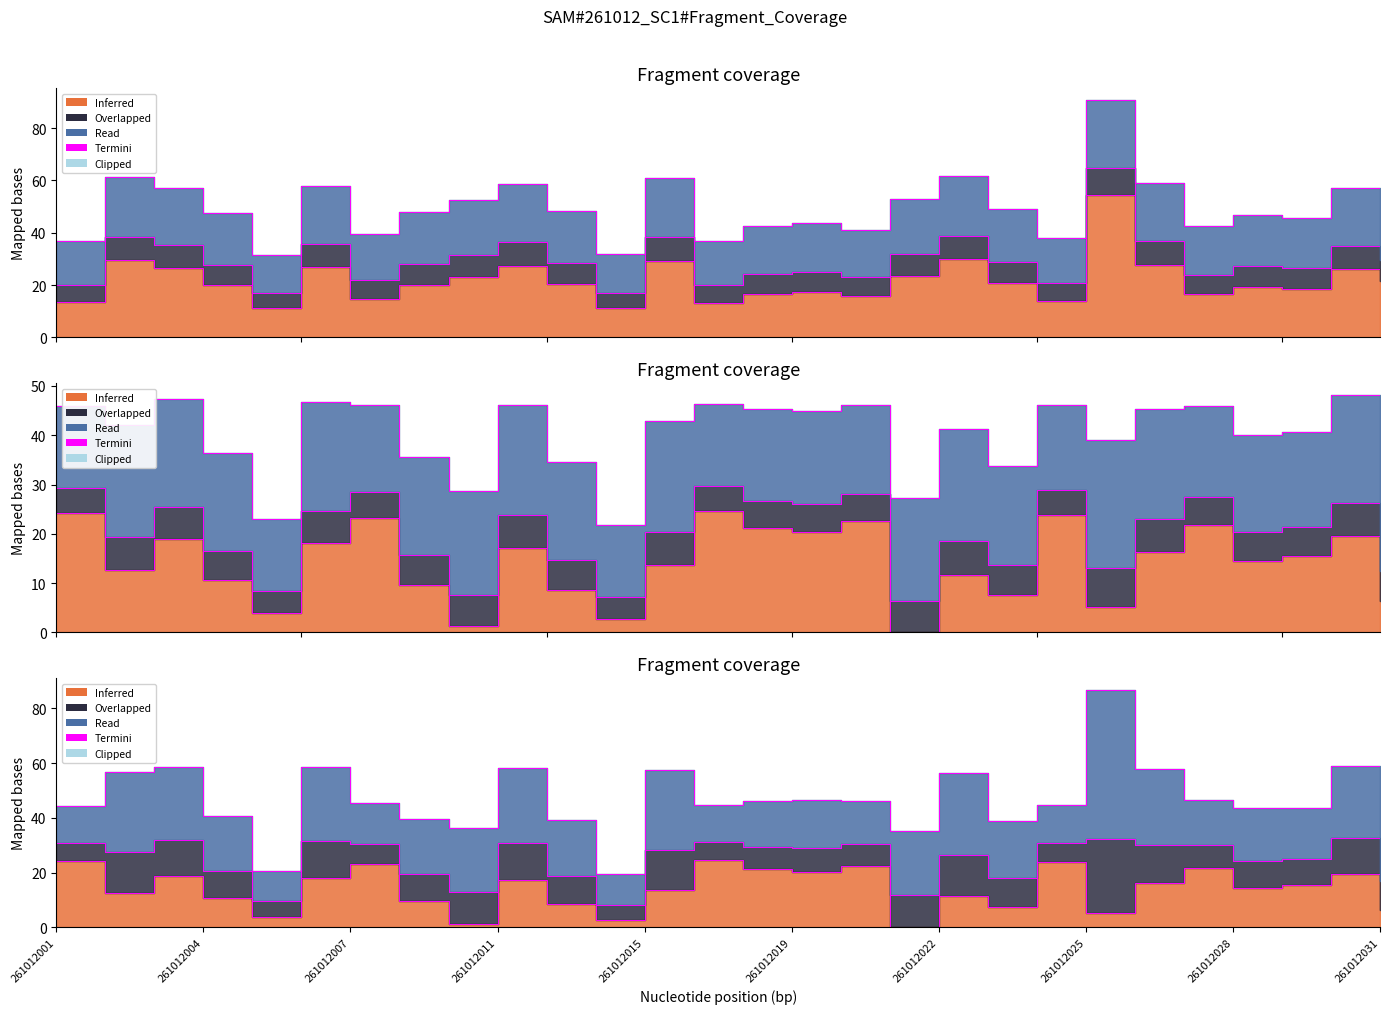

In bal_intrasp, how many points are lower than both neighbors (excluding endpoints)?

9